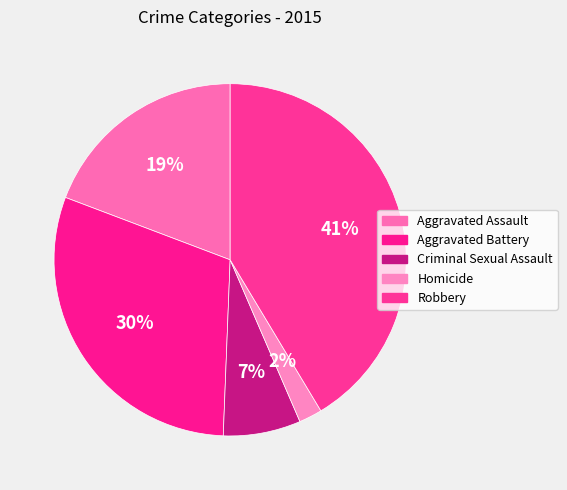

How many segments does this pie chart have?

5